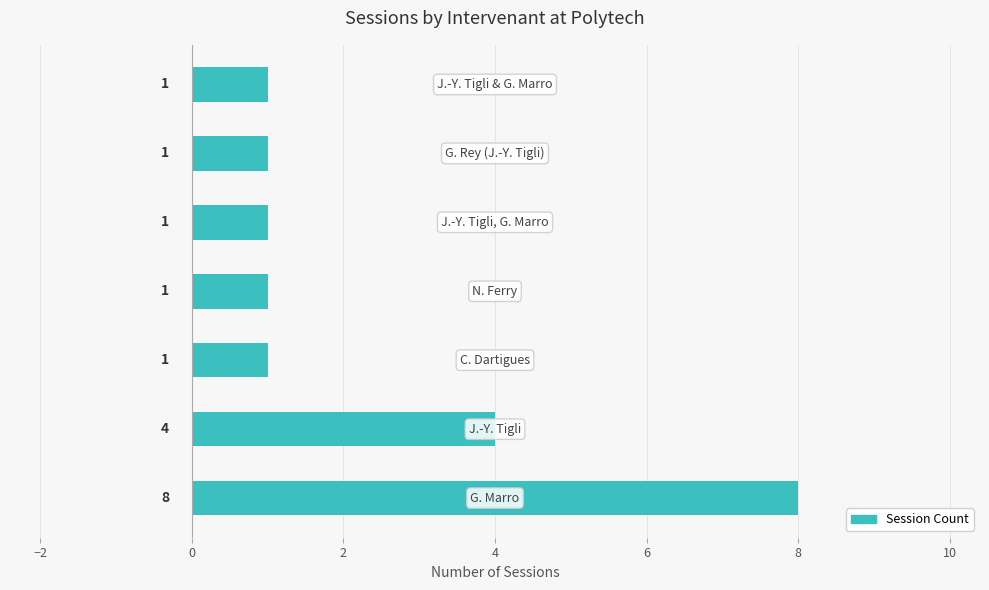

What is the maximum value shown in the chart?

8